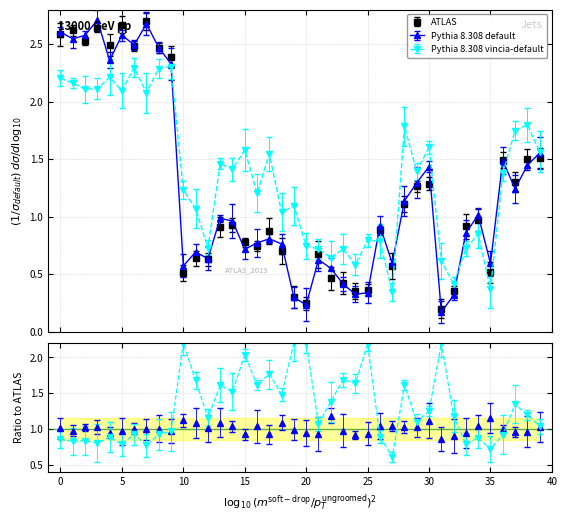

Reading left to right, what are all the values shown in this chart?

x: 2.6	2.6	2.5	2.6	2.5	2.7	2.5	2.7	2.5	2.4	0.5	0.6	0.6	0.9	0.9	0.8	0.7	0.9	0.7	0.3	0.2	0.7	0.5	0.4	0.4	0.4	0.9	0.6	1.1	1.3	1.3	0.2	0.4	0.9	1.0	0.5	1.5	1.3	1.5	1.5
y: 2.2	2.2	2.1	2.1	2.2	2.1	2.3	2.1	2.3	2.3	1.2	1.1	0.7	1.5	1.4	1.6	1.2	1.5	1.0	1.1	0.7	0.7	0.6	0.7	0.6	0.8	0.8	0.3	1.8	1.4	1.6	0.6	0.4	0.7	0.8	0.4	1.4	1.7	1.8	1.6